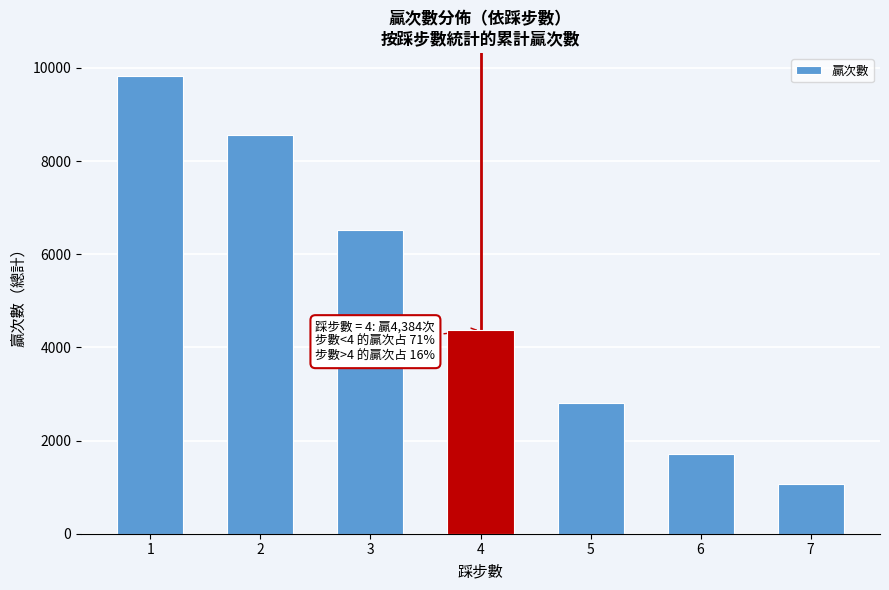

Reading left to right, transcribe all the data shown in this chart.

1=9827	2=8567	3=6512	4=4384	5=2804	6=1713	7=1058